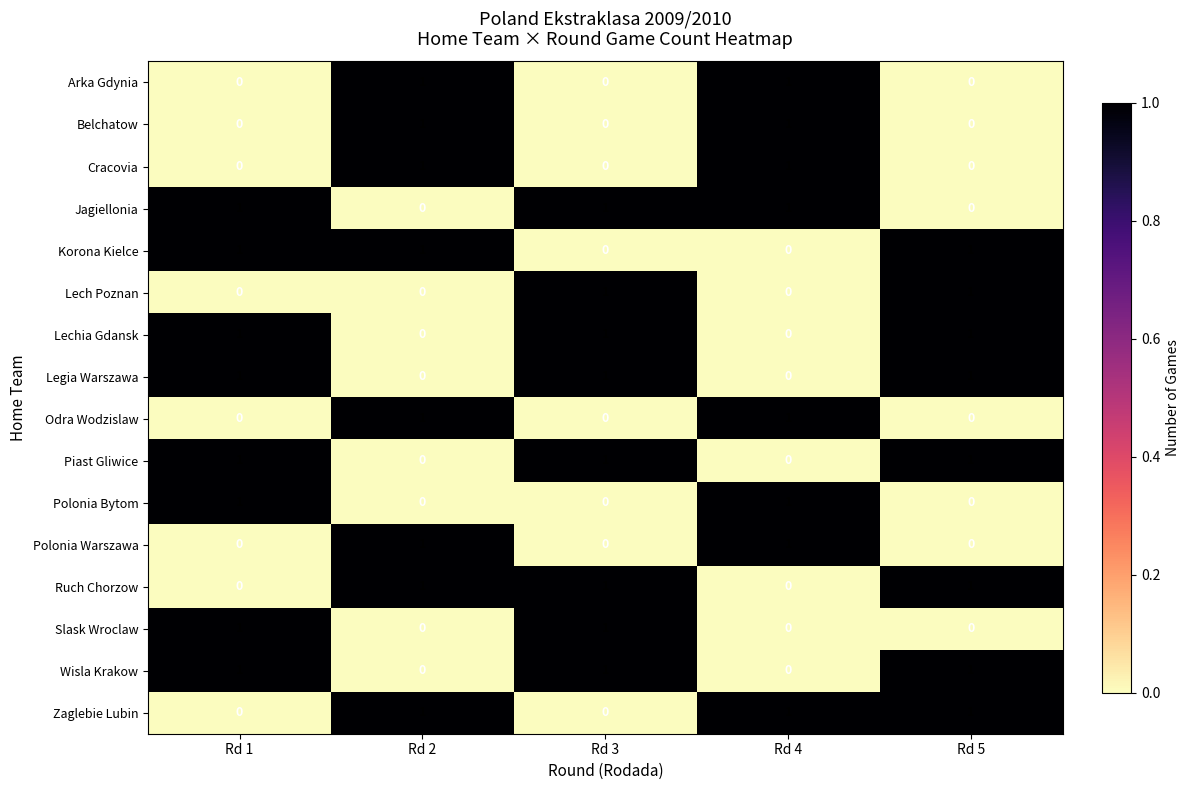

At how many categories does at least one series exceed 0?

5